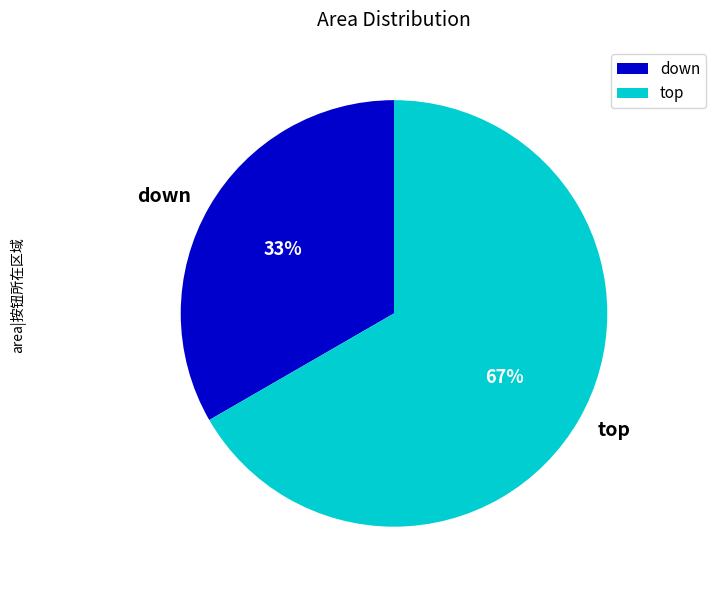

Count the number of slices in the pie.

2